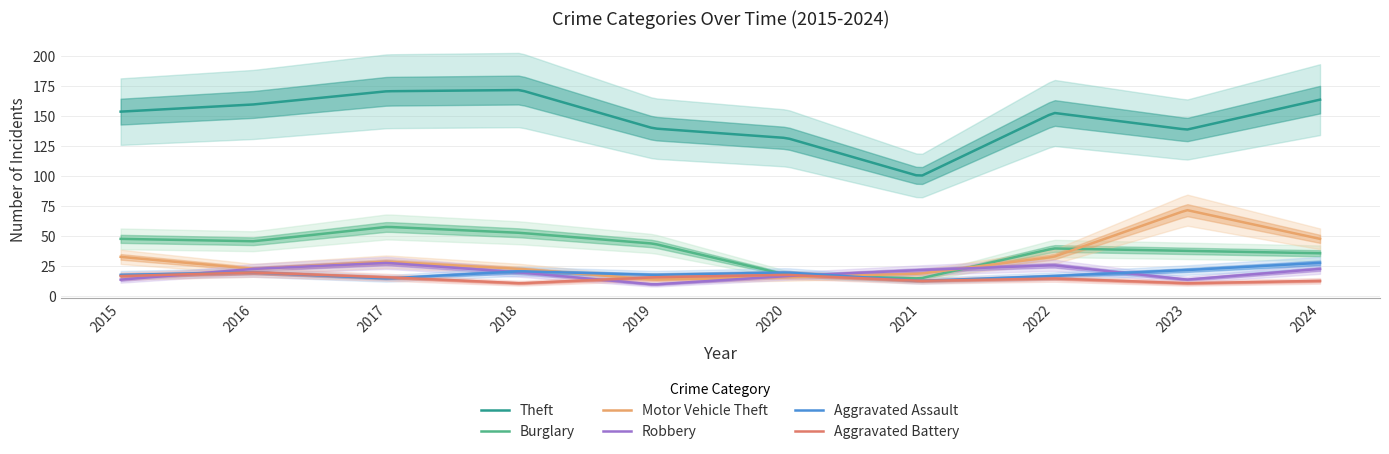

At which category is the sum across all series the highest?

2017